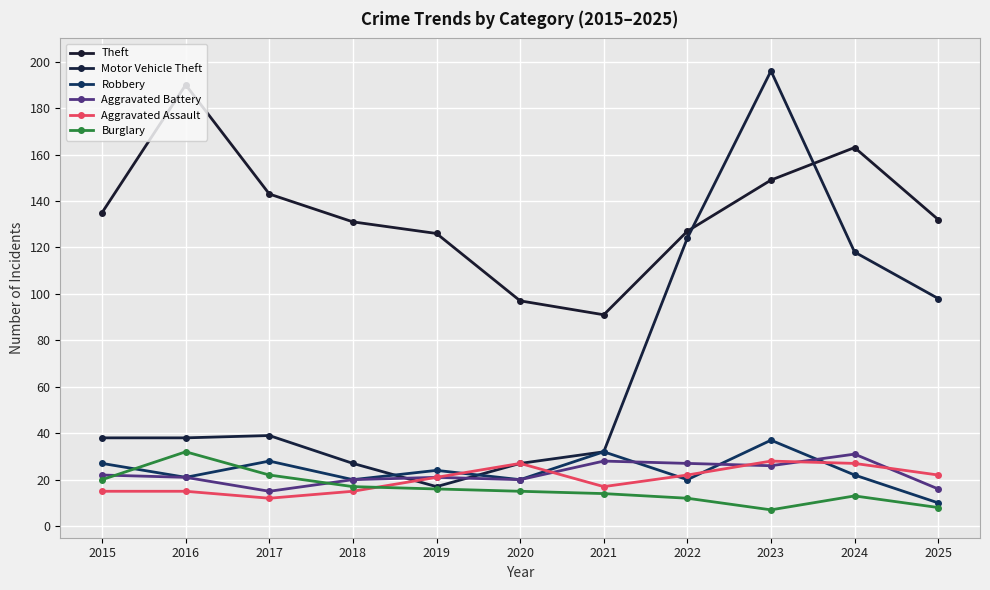

What is the value of the Aggravated Battery point at the 4th from the left?

20